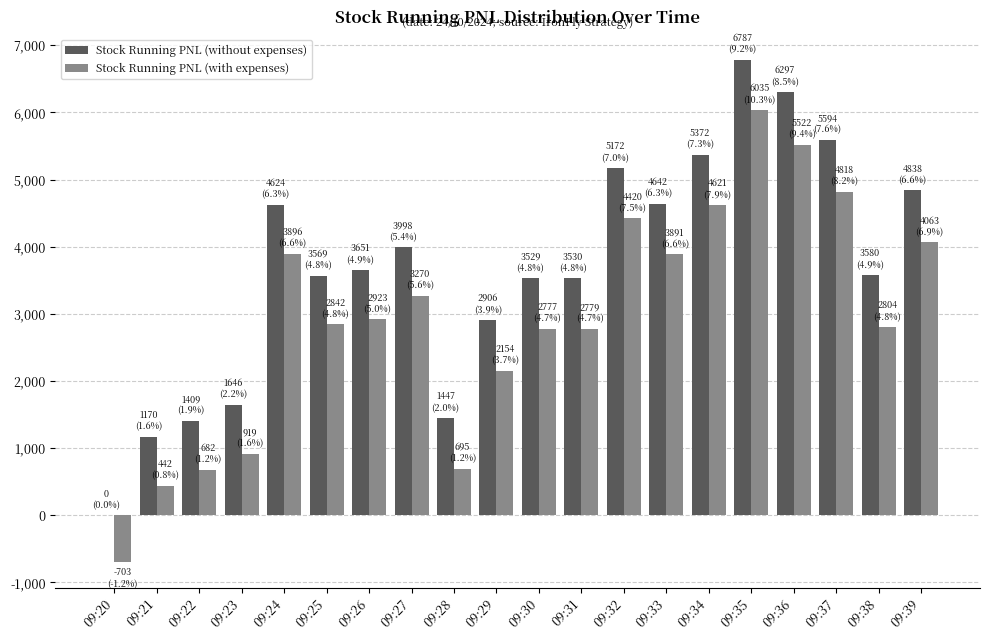

How many categories are shown in the chart?

20